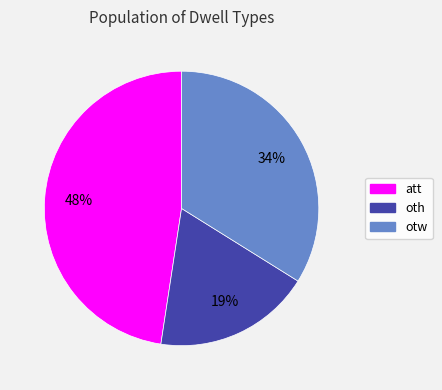

Is the sum of att and otw greater than half?

Yes